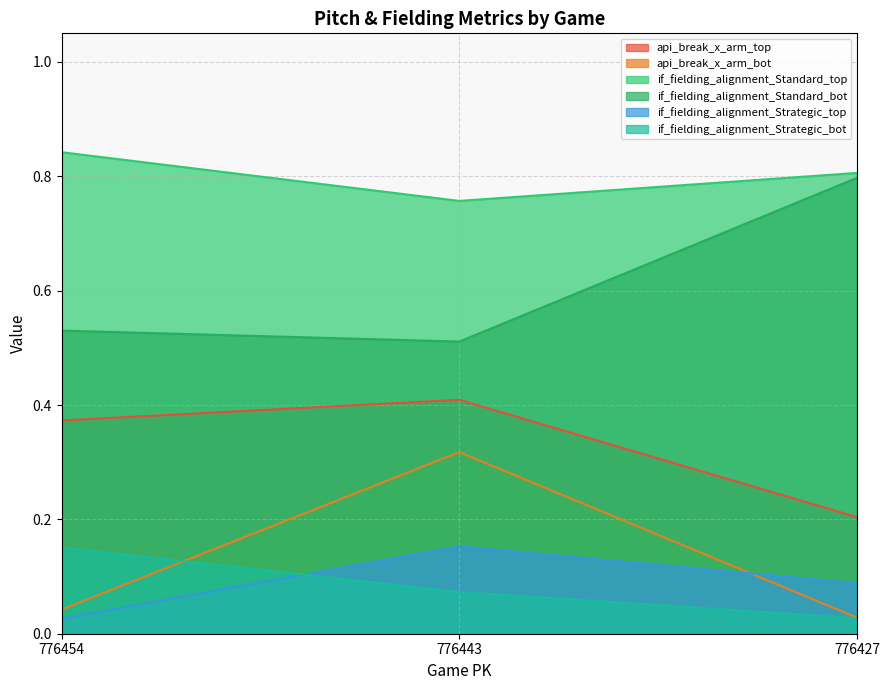

The if_fielding_alignment_Standard_bot series shows 0.5 at 776443. True or false?

True